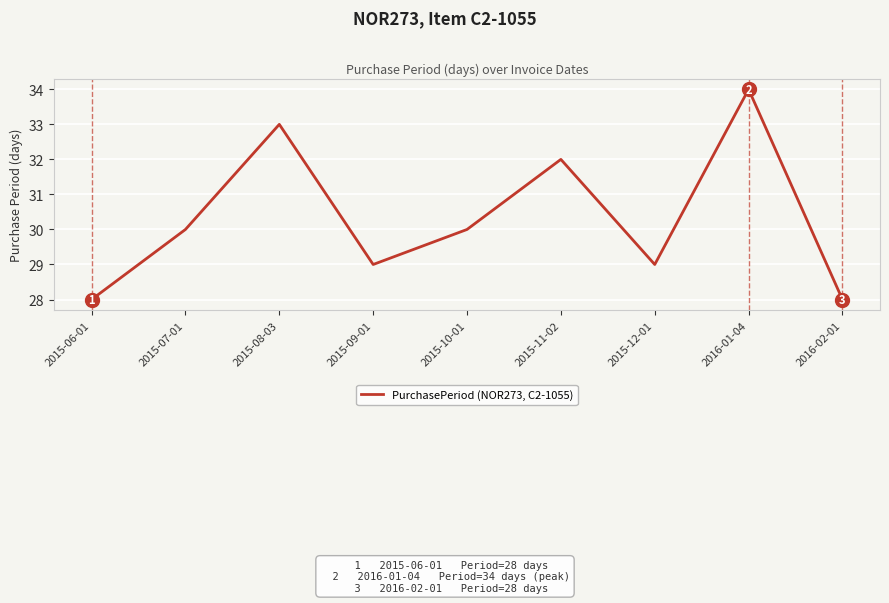

Which label corresponds to the largest value in the chart?

2016-01-04